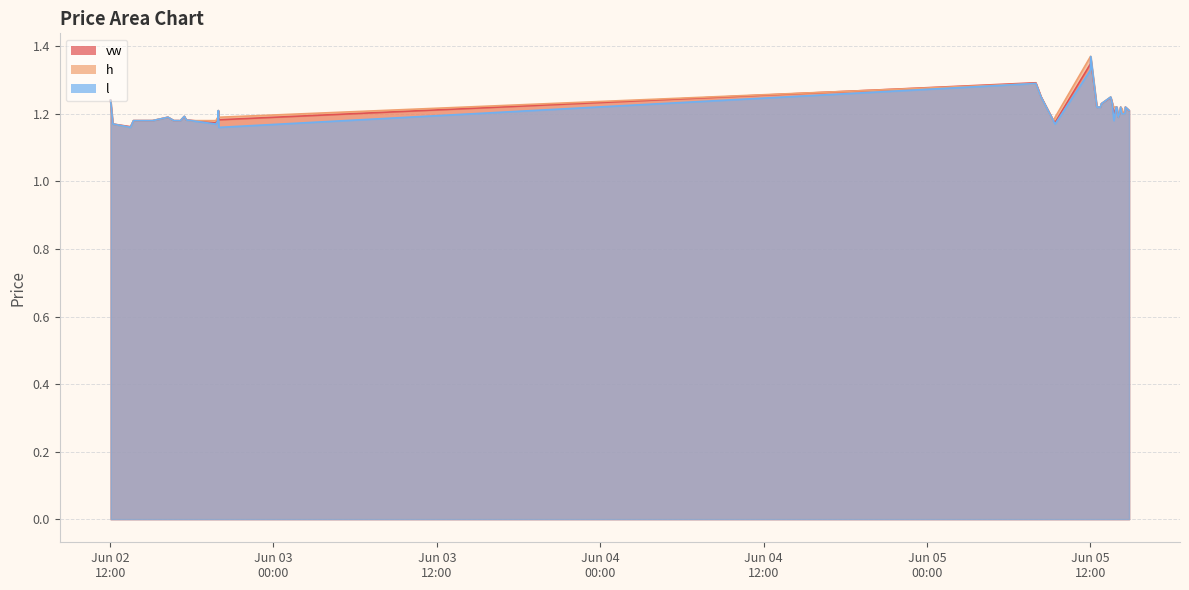

List the series in order of their overall mean, highest first.

h, vw, l